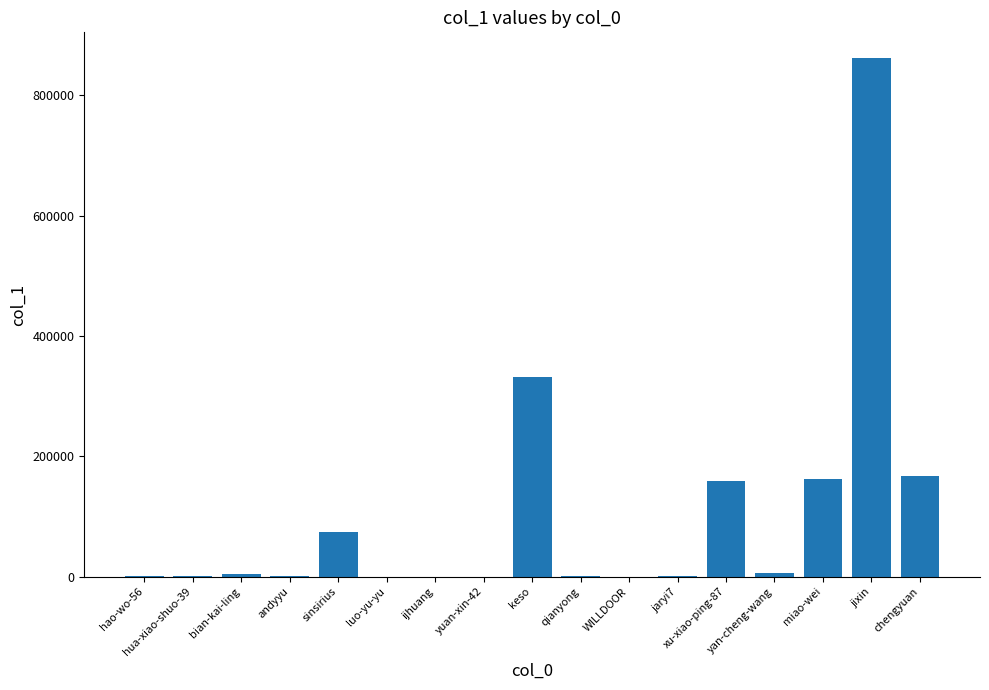

Are the bars horizontal?

No